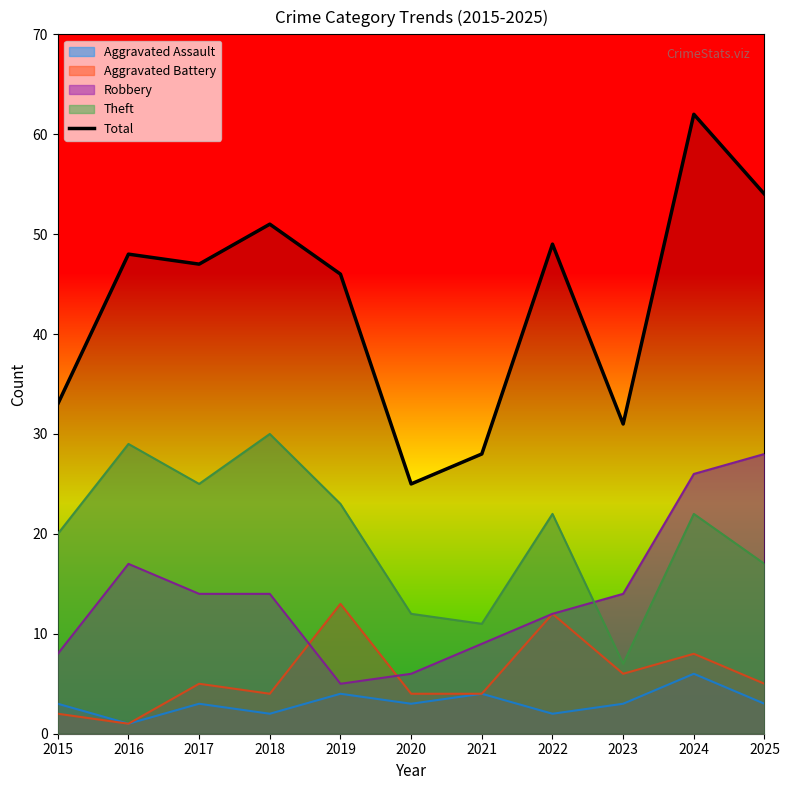

What is the sum of the values at 2020 and 2023?

56